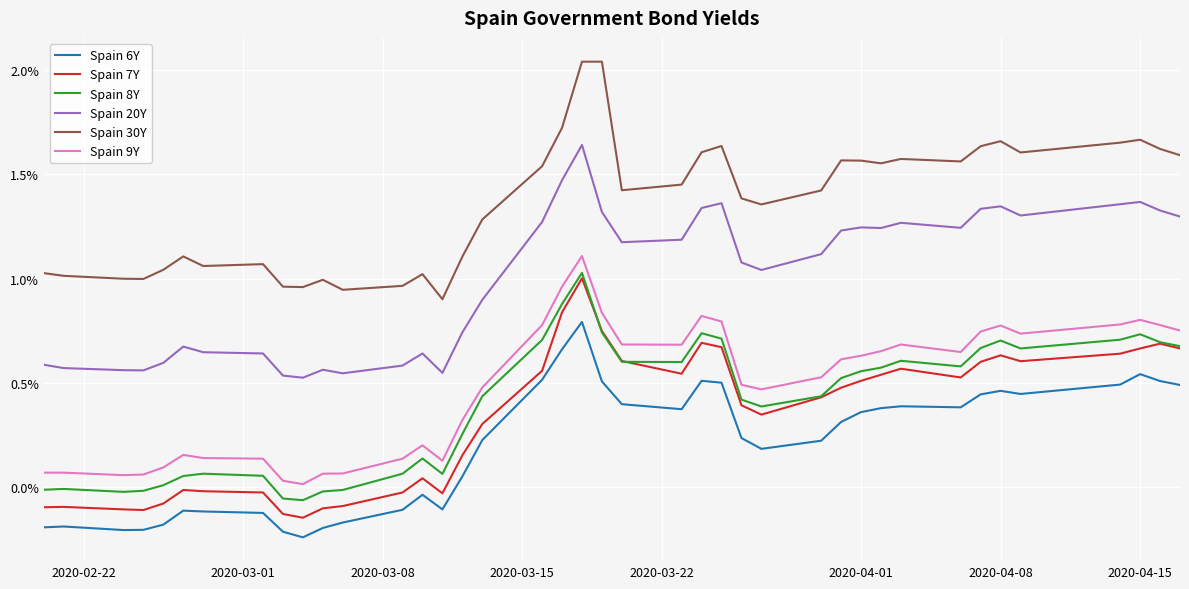

True or false: Spain 9Y and Spain 20Y intersect in this chart.

False